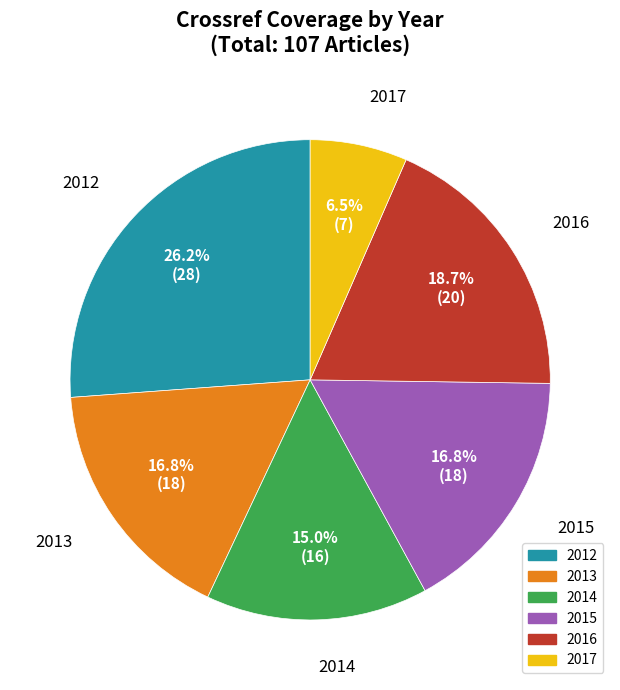

Is it true that 2013 is 17% of the pie?

True